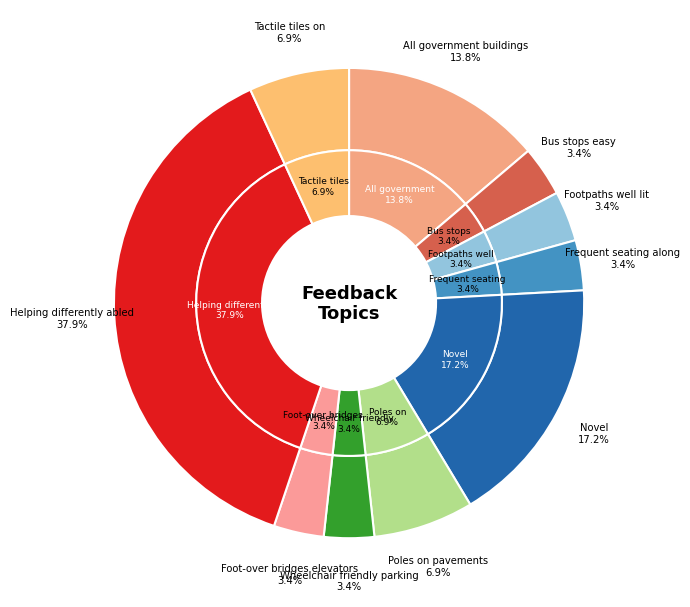

What percentage is the Bus stops easy access slice, to the nearest percent?

3%